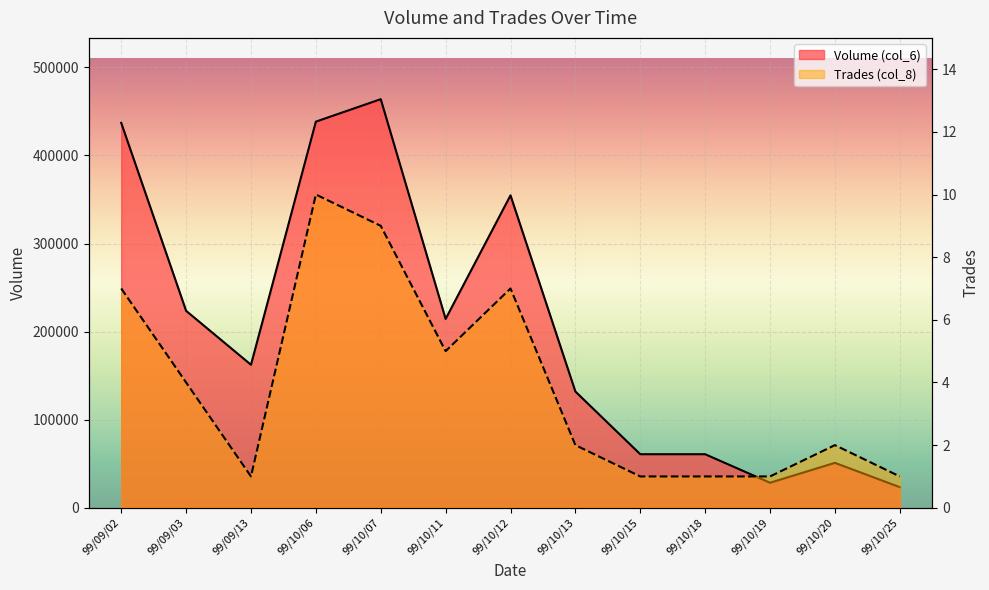

What is the label of the 1st point from the left?

99/09/02